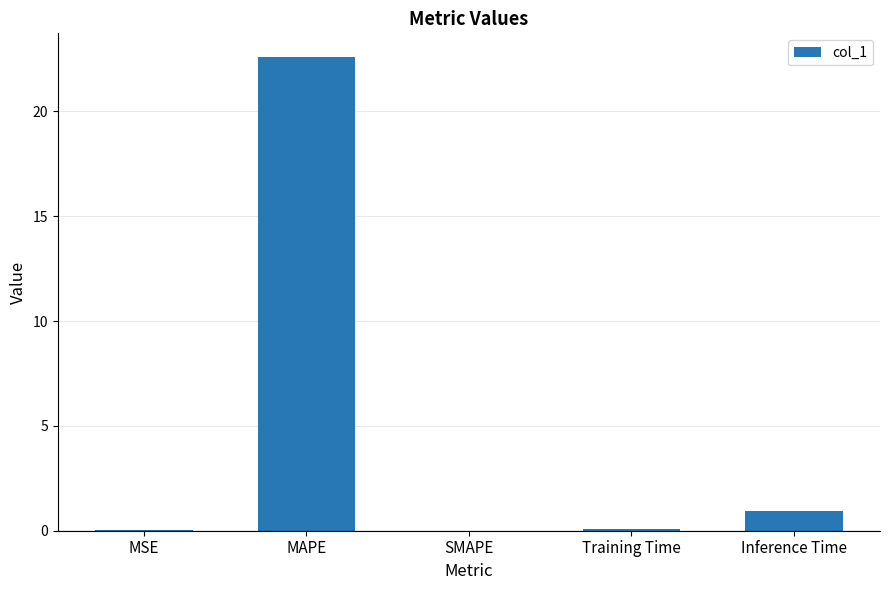

True or false: the data shows 8.1 at SMAPE.

False